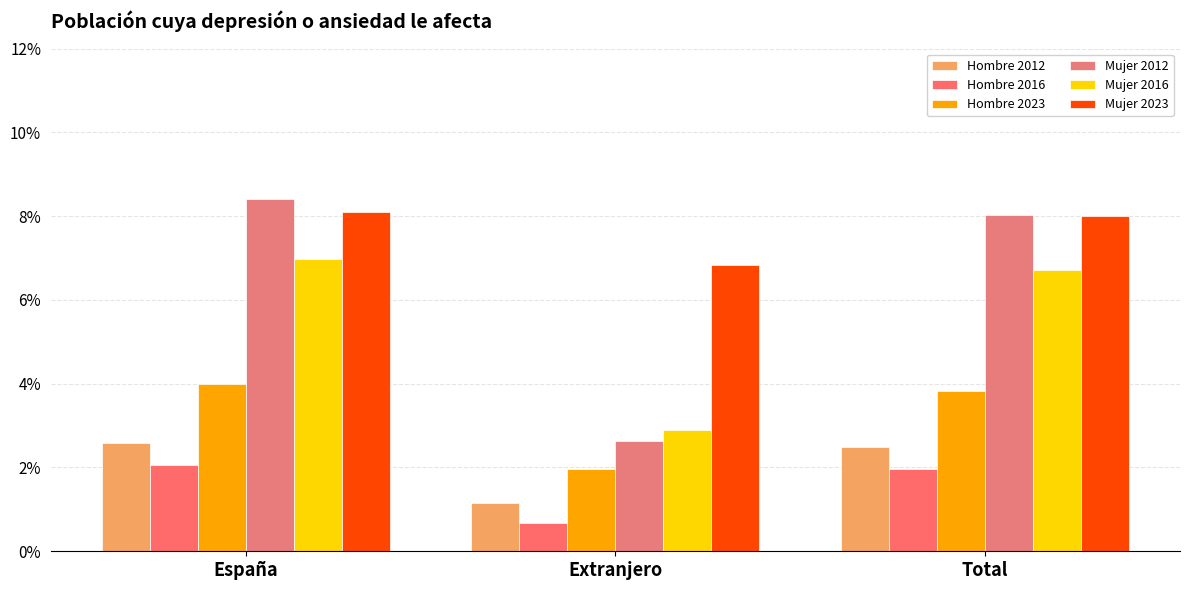

Which series has the largest total across all categories?

Mujer 2023